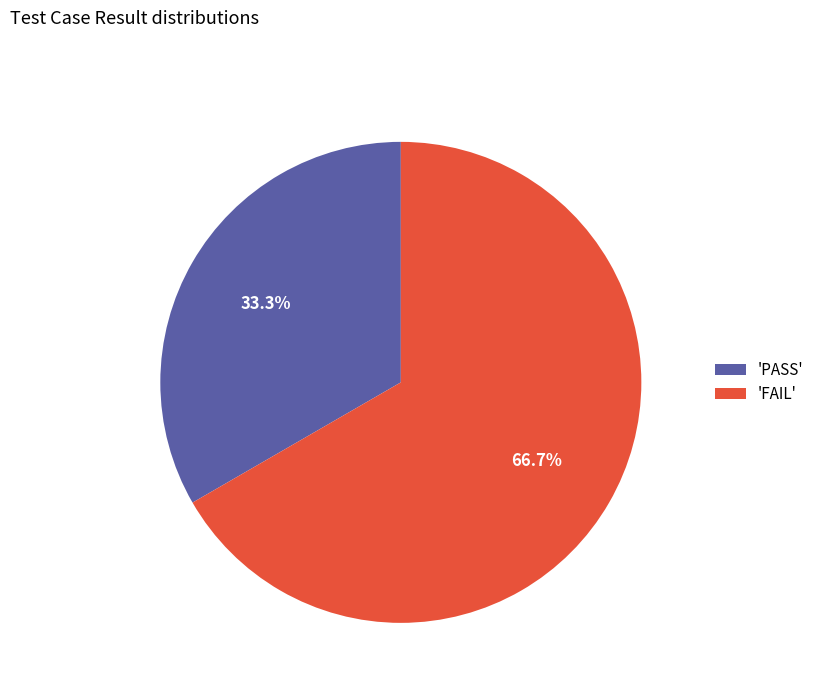

To the nearest percent, what is the average slice percentage?

50%